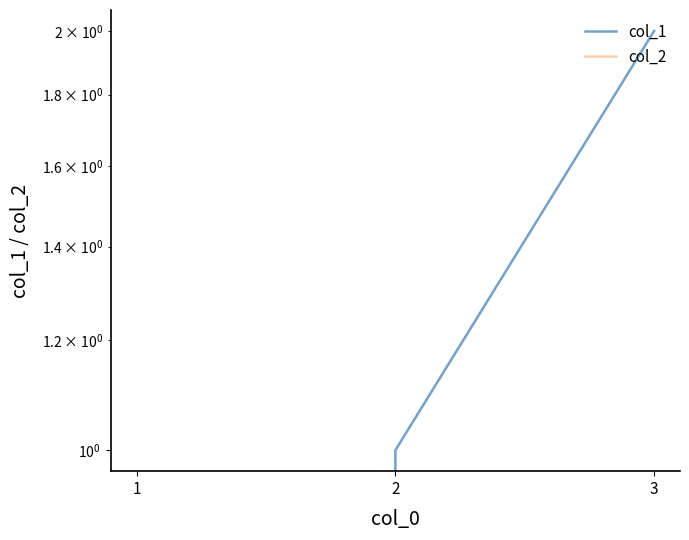

Rank the series at 2 from highest to lowest value.

col_1, col_2